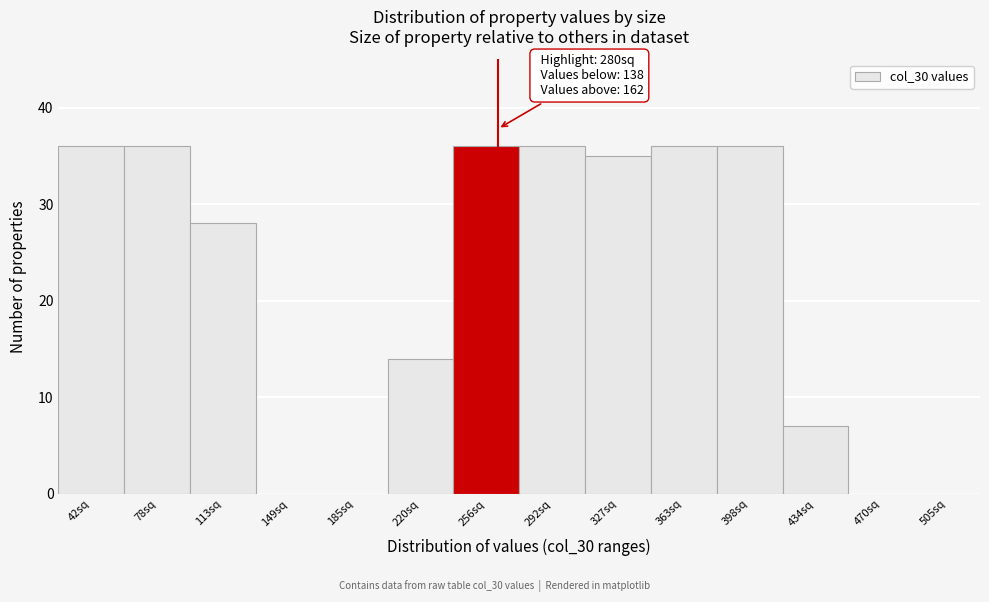

Reading left to right, what are all the values shown in this chart?

42sq=36	78sq=36	113sq=28	149sq=0	185sq=0	220sq=14	256sq=36	292sq=36	327sq=35	363sq=36	398sq=36	434sq=7	470sq=0	505sq=0